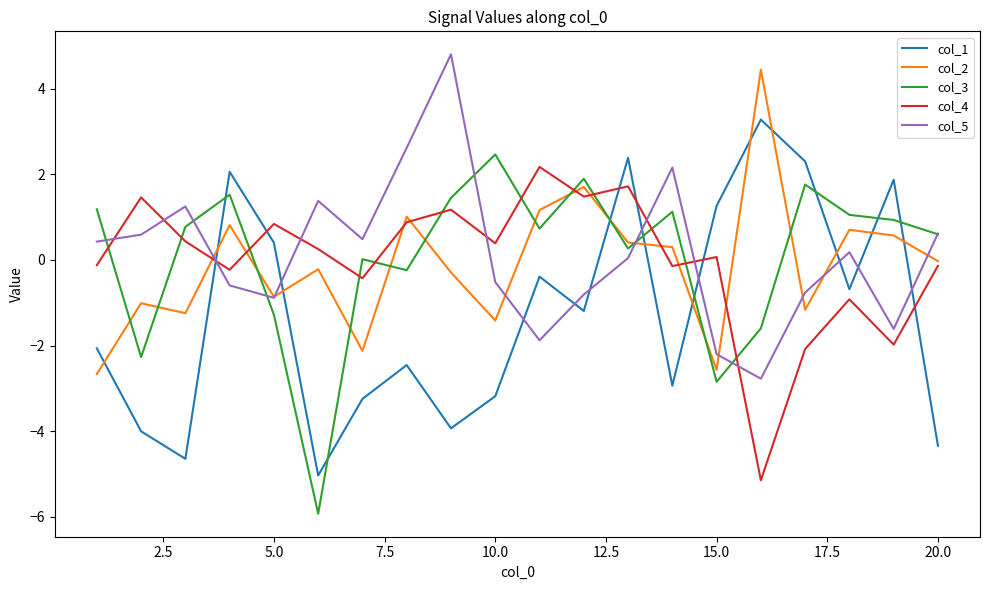

How many intersections are there between col_2 and col_5?

8